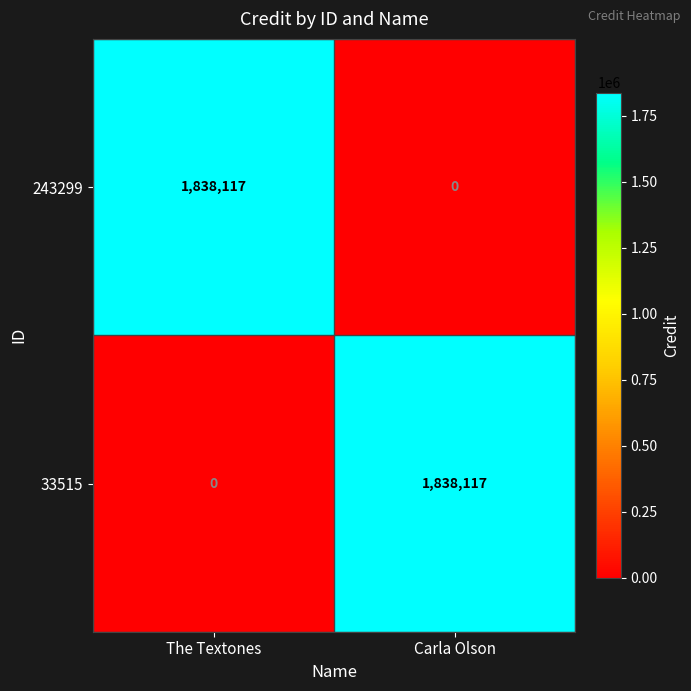

Count the number of data series in this chart.

2